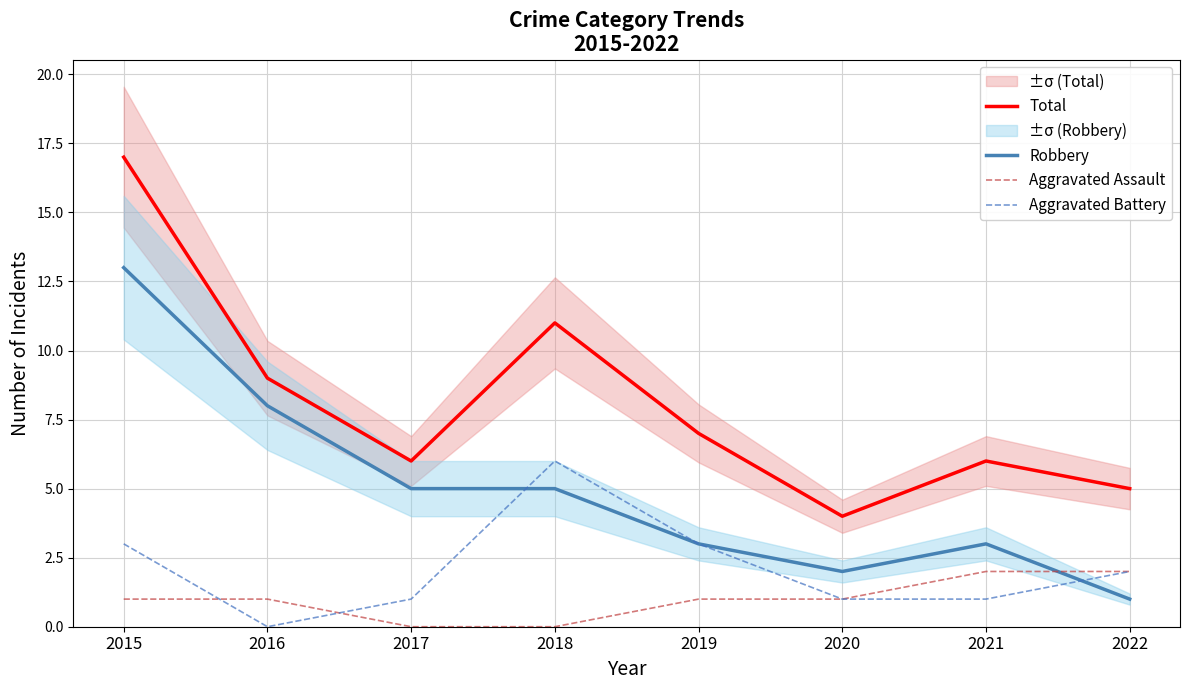

True or false: Total and Robbery intersect in this chart.

False